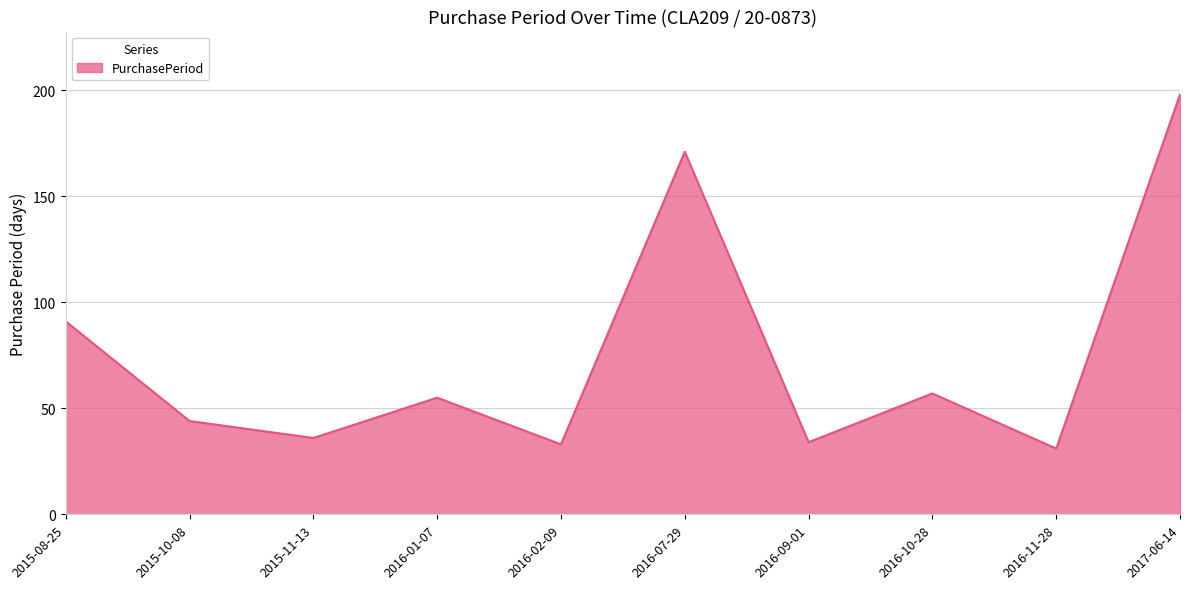

What position from the left is 2016-09-01?

7